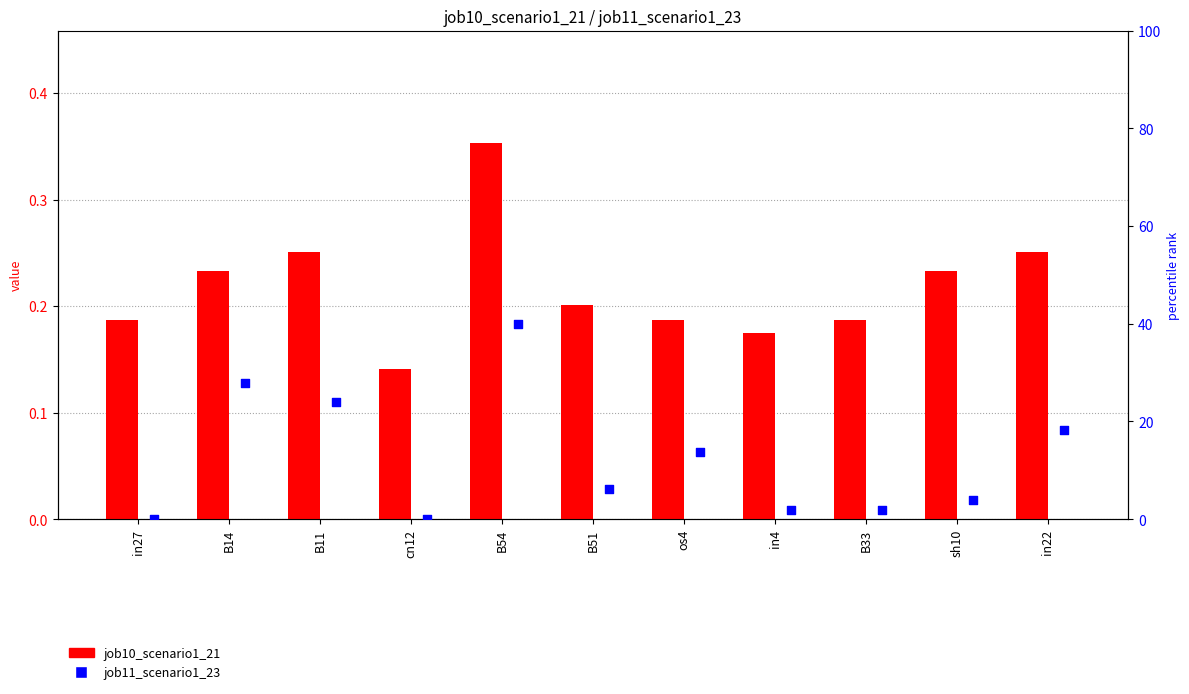

At how many categories does at least one series exceed 31?

1